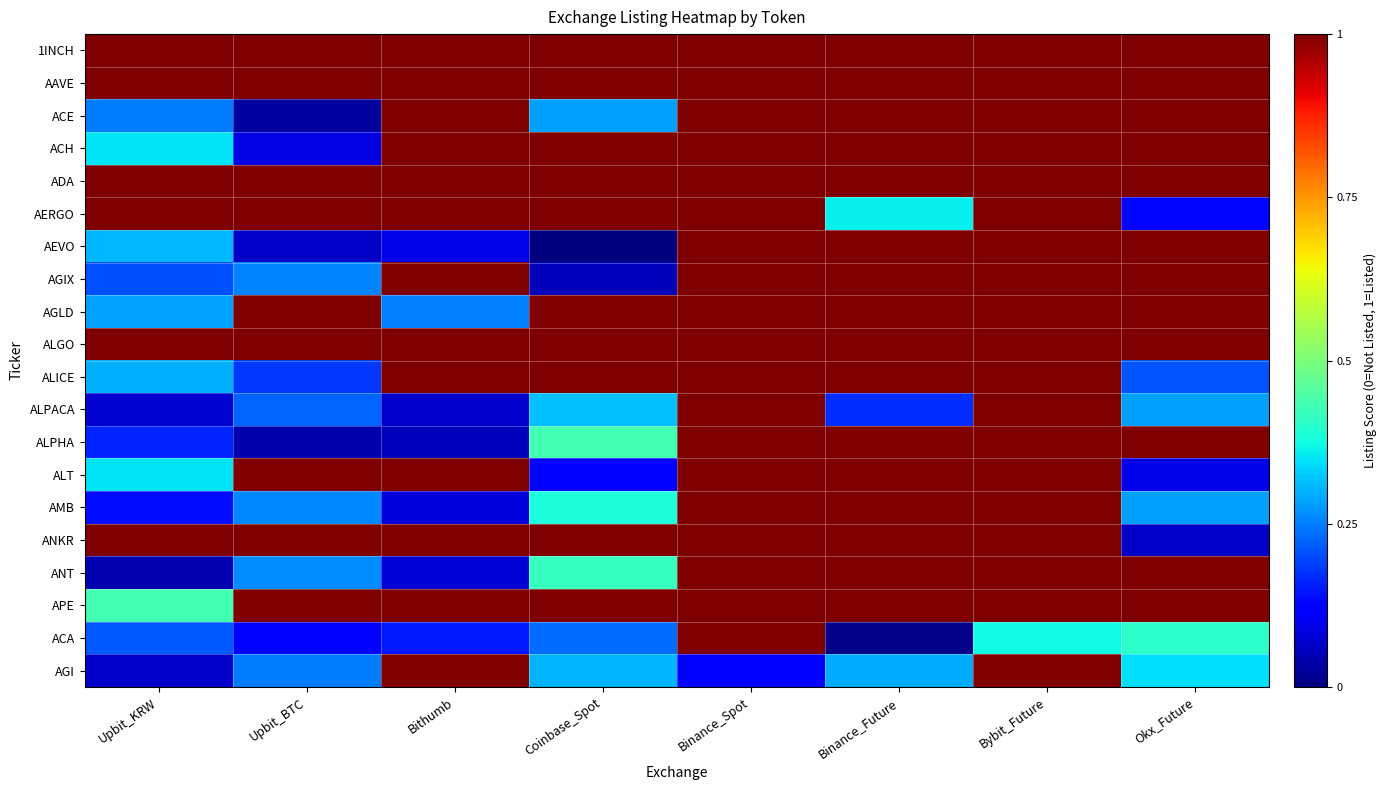

Count the number of categories in the chart.

8